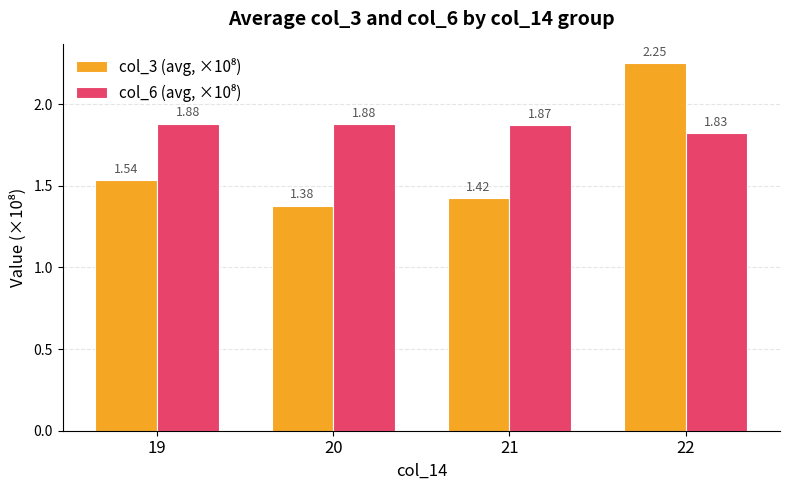

What is the total value across all series at 21?

3.3